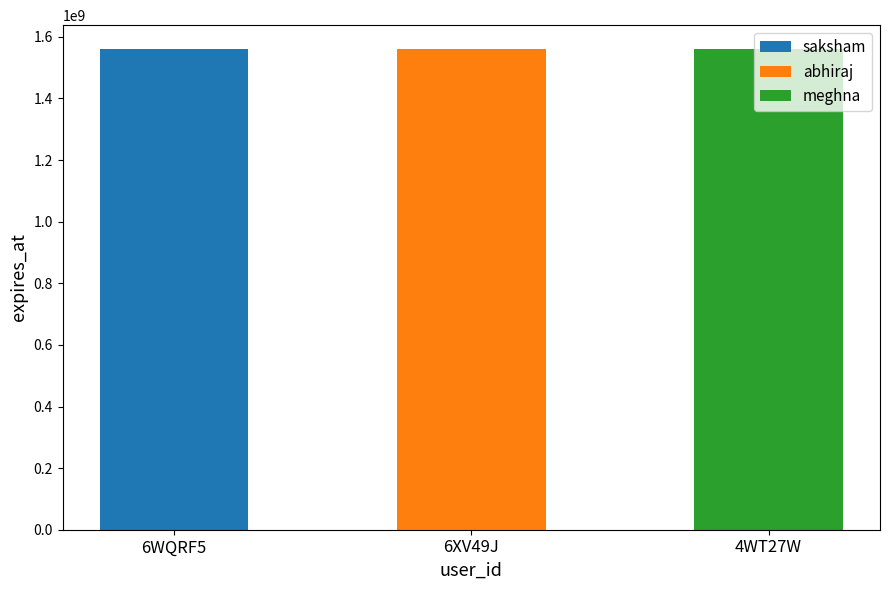

True or false: the data shows 1559932832.6 at 6WQRF5.

True